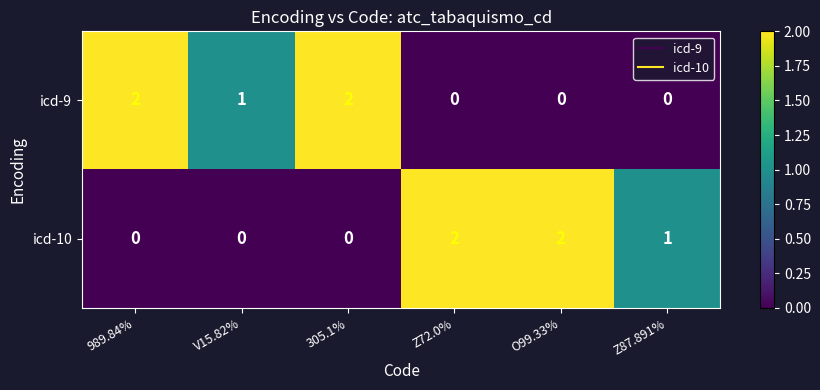

The value of icd-10 at V15.82% is 0. True or false?

True